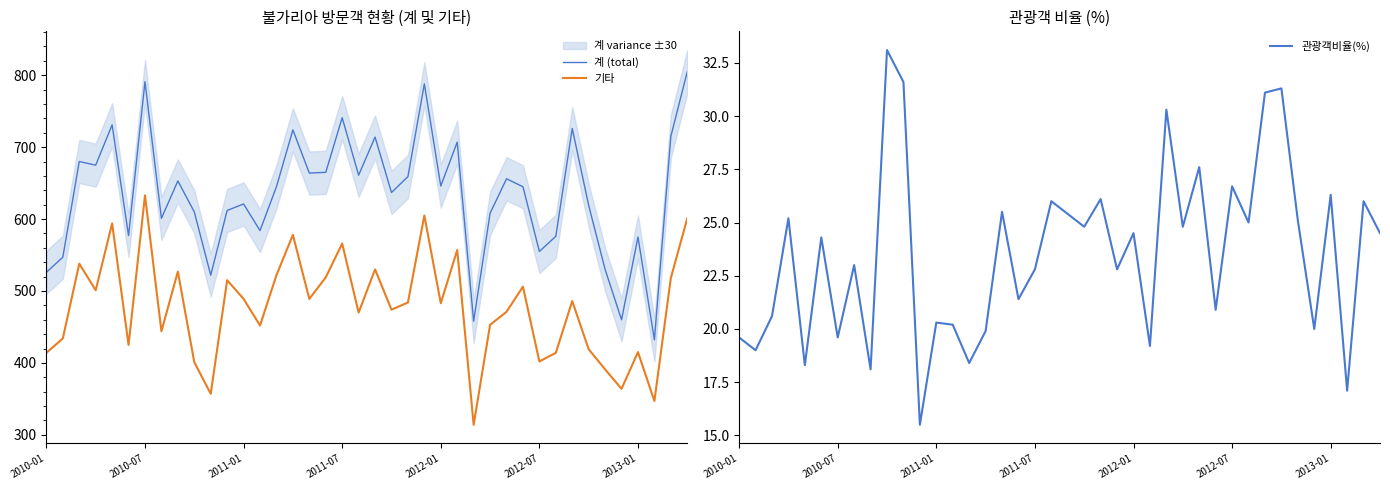

Read the 기타 value at 21.

474.0